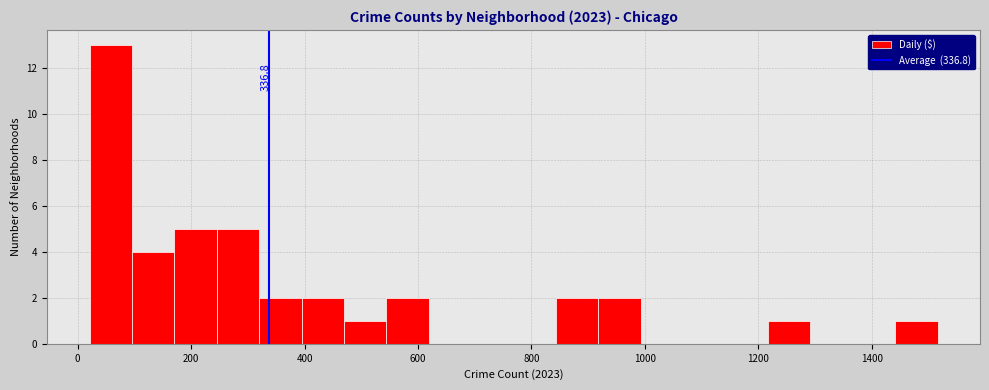

Around what value on the x-axis is the tallest bar? Give the approximate position of its centre, as read against the axis.

60